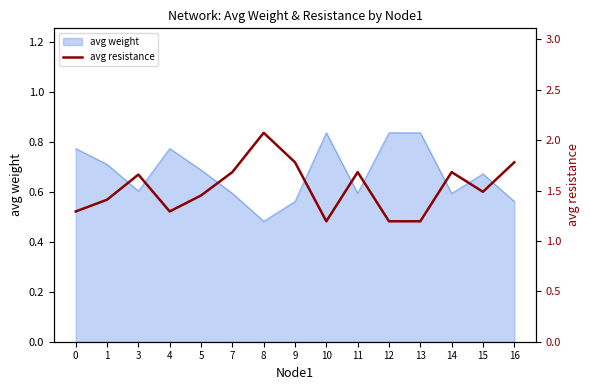

Is it true that the value at 11 is 1.7?

True